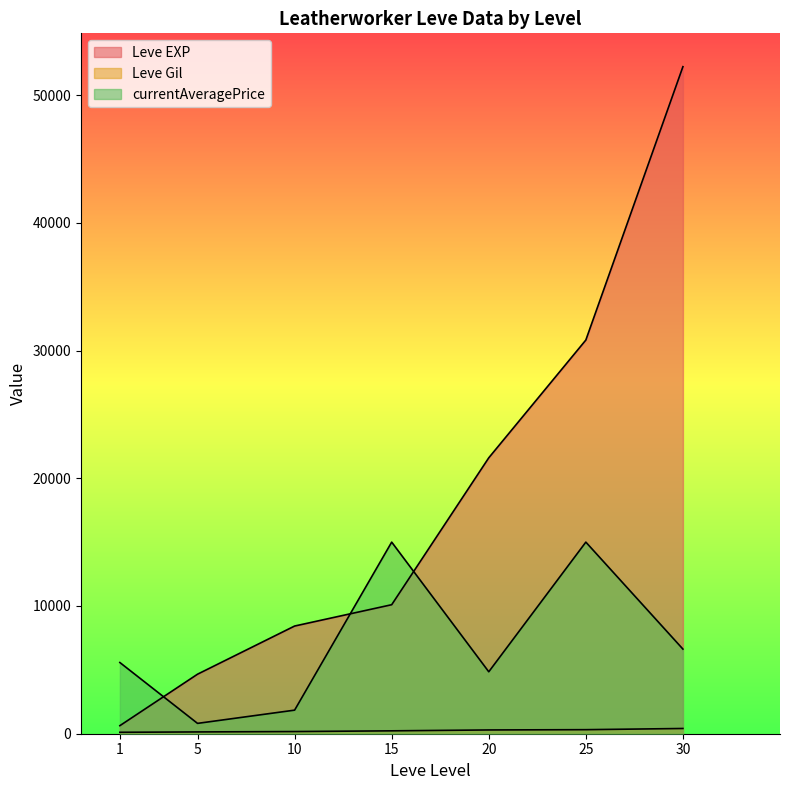

Which has a higher value, 20 or 10?

20